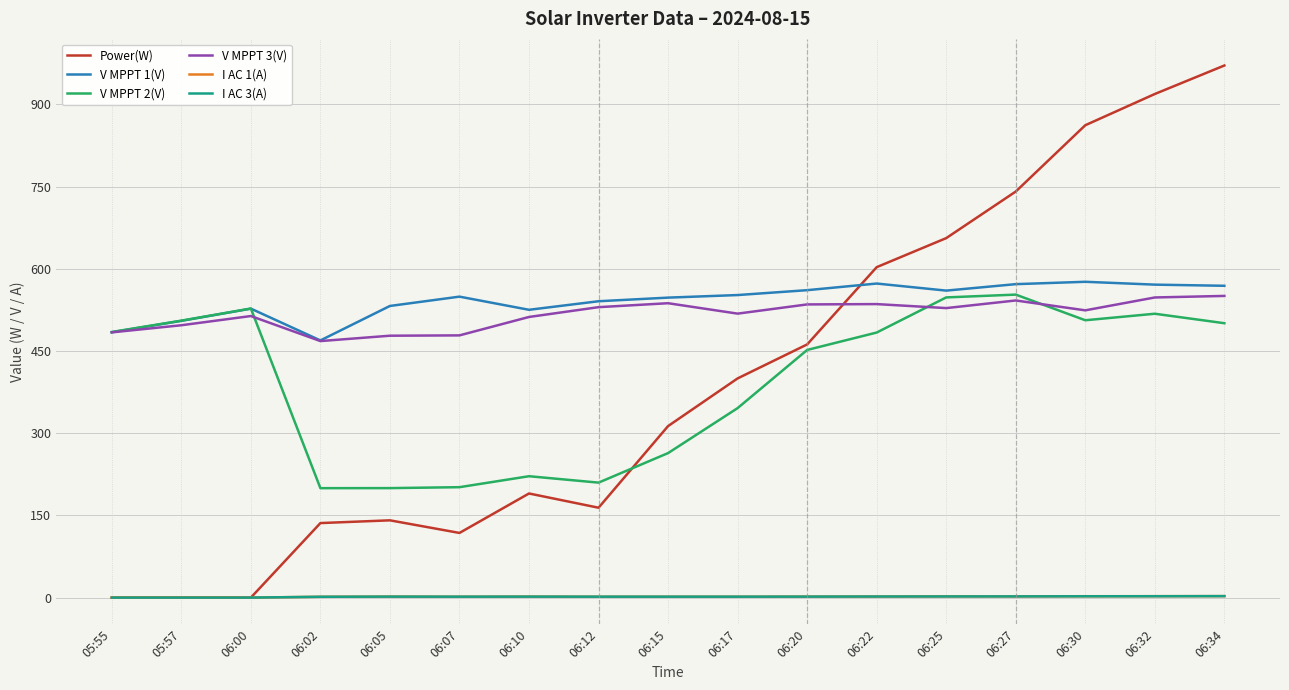

What is the maximum value for Power(W)?

971.0